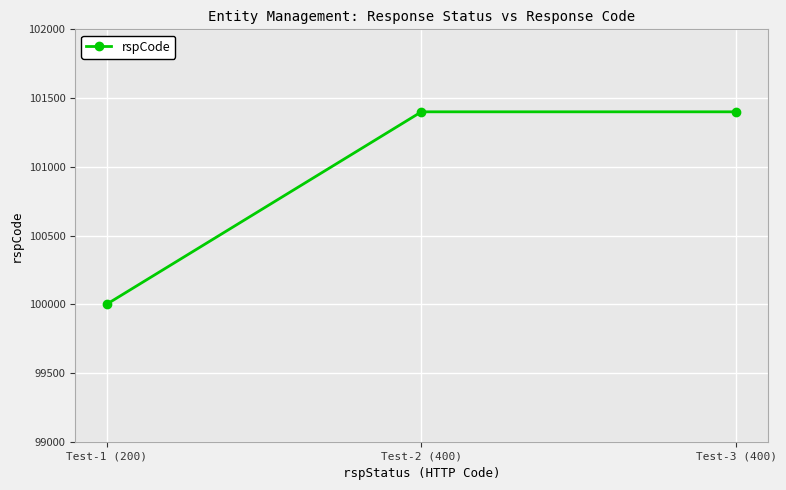

Read the value at Test-3 (400).

101400